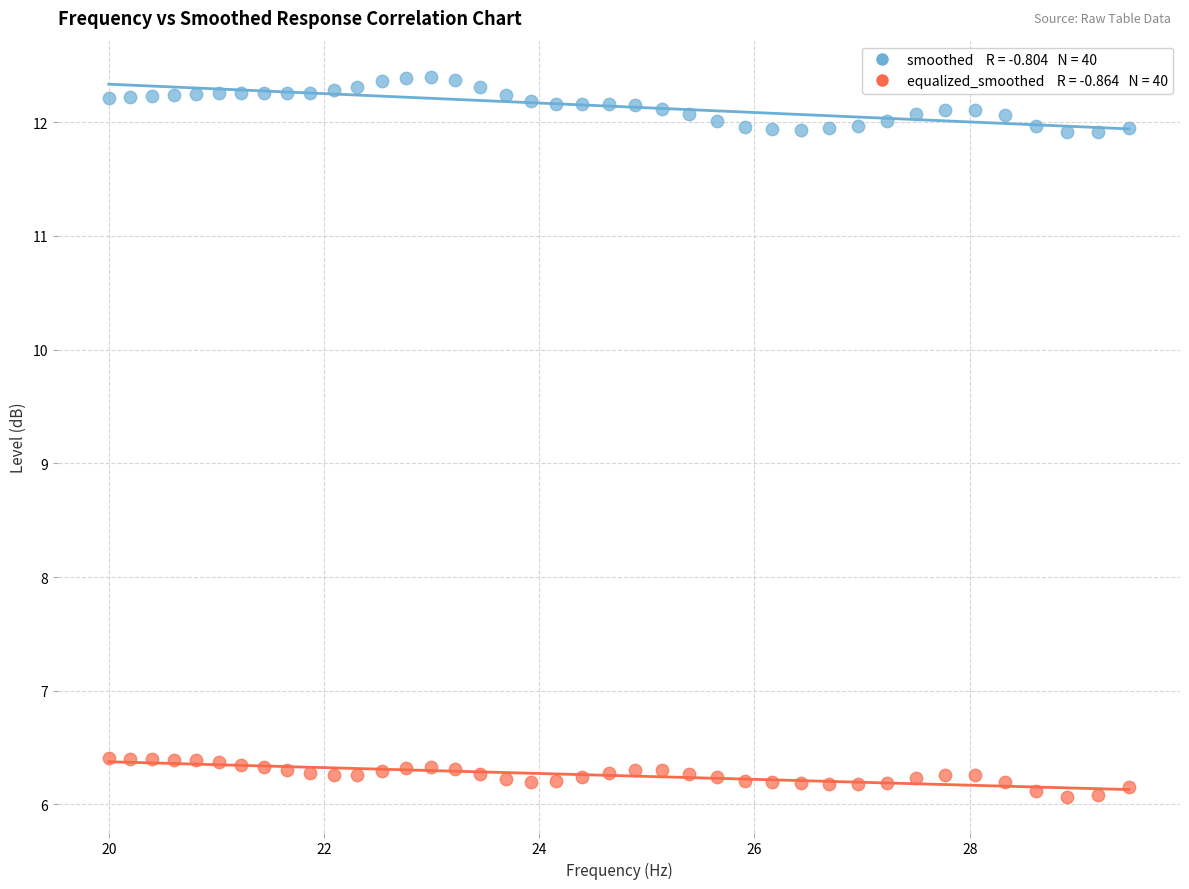

Across all data points, what is the range of Y values (max minus min)?

6.3